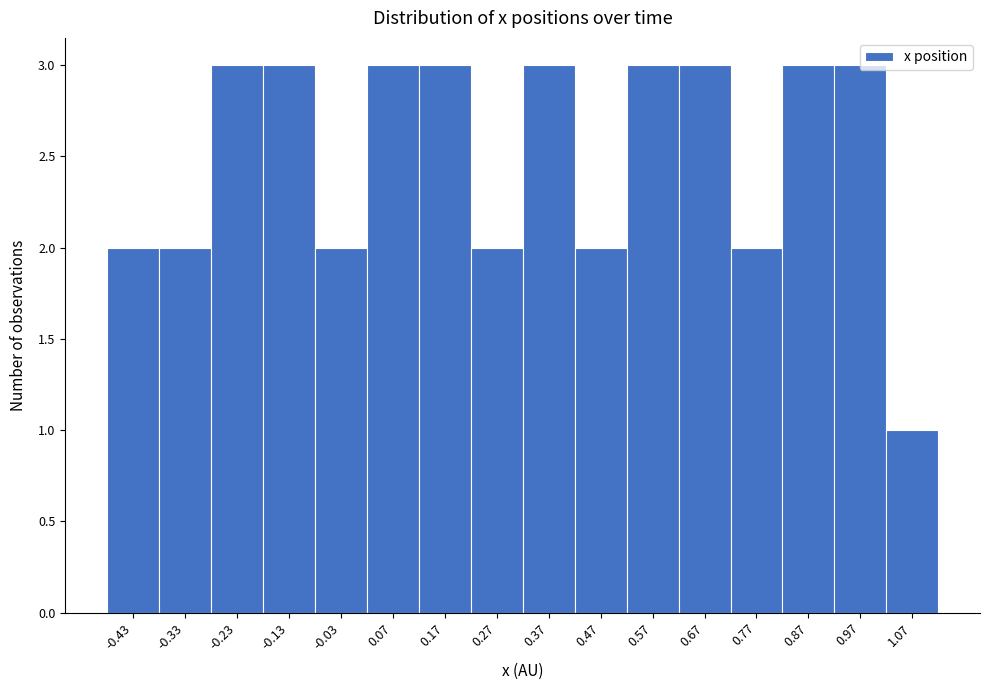

Reading left to right, list every bar in this chart as the range it spans on the x-axis followed by its height. Neither the bar edges nor the heights are printed on the chart, so give them approximately, as read against the axes.

-0.48 to -0.38: 2
-0.38 to -0.28: 2
-0.28 to -0.18: 3
-0.18 to -0.08: 3
-0.08 to 0.02: 2
0.02 to 0.12: 3
0.12 to 0.22: 3
0.22 to 0.32: 2
0.32 to 0.42: 3
0.42 to 0.52: 2
0.52 to 0.62: 3
0.62 to 0.72: 3
0.72 to 0.82: 2
0.82 to 0.92: 3
0.92 to 1.02: 3
1.02 to 1.12: 1